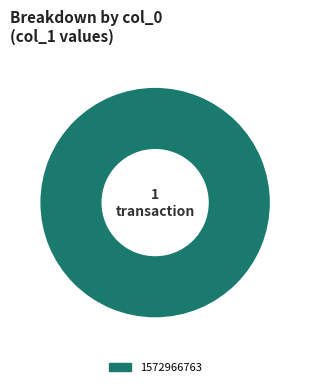

Count the number of slices in the pie.

1